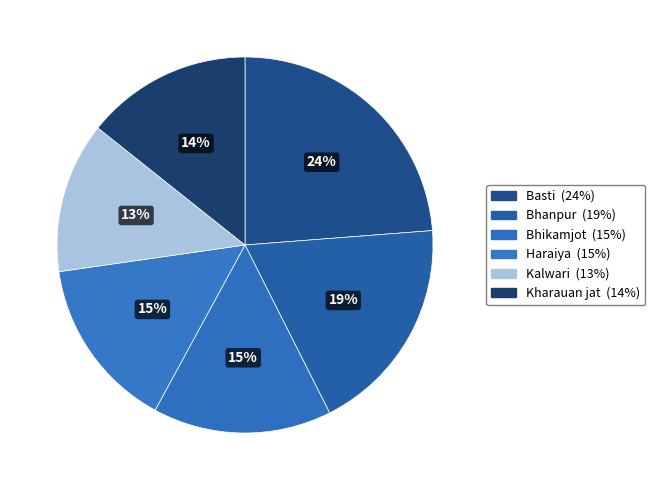

Is there any slice that represents more than half of the pie?

No